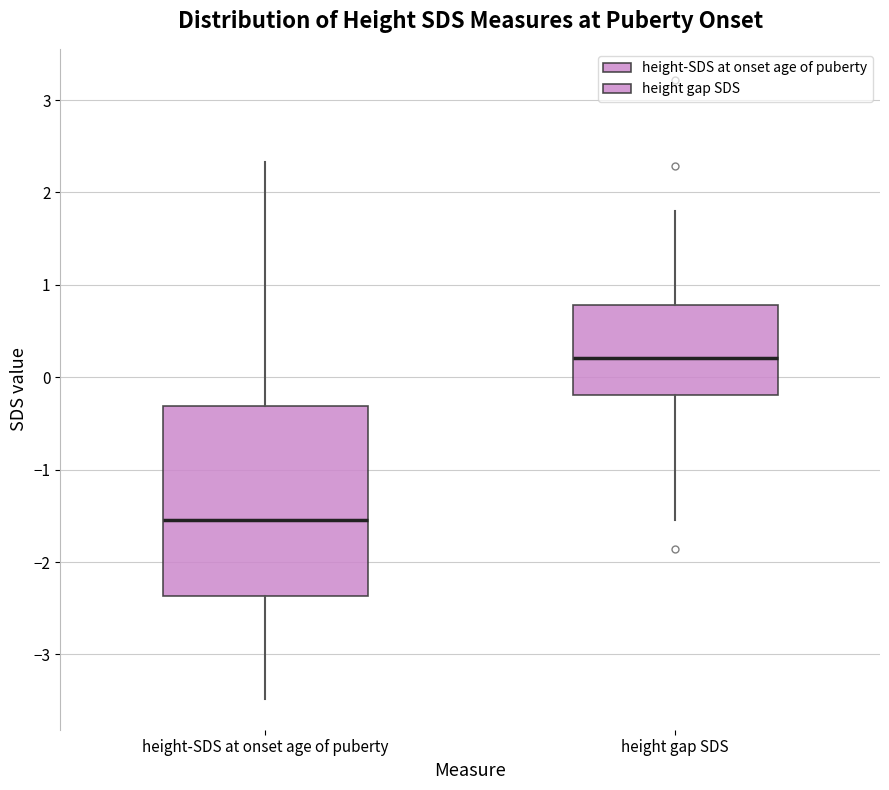

Reading left to right, transcribe this box plot: for each box, give where its median line is, the range the box spans, and where its two whiskers end, as read against the y-axis. The values are not printed on the chart, so give them approximately, as read against the axis.

height-SDS at onset age of puberty: median -1.5, box -2.4 to -0.3, whiskers -3.5 to 2.3
height gap SDS: median 0.2, box -0.2 to 0.8, whiskers -1.5 to 1.8